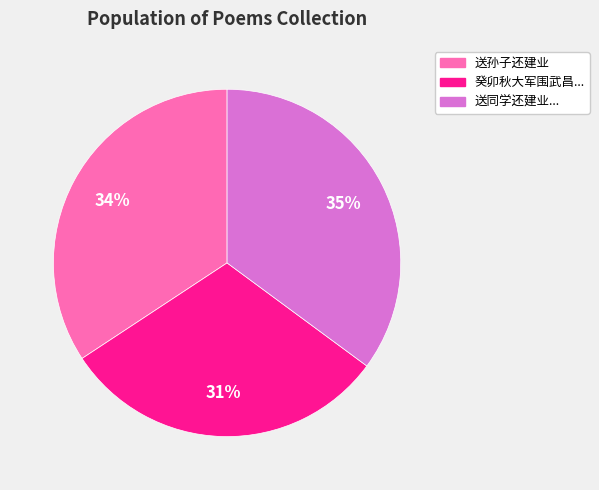

How many slices are in this pie chart?

3